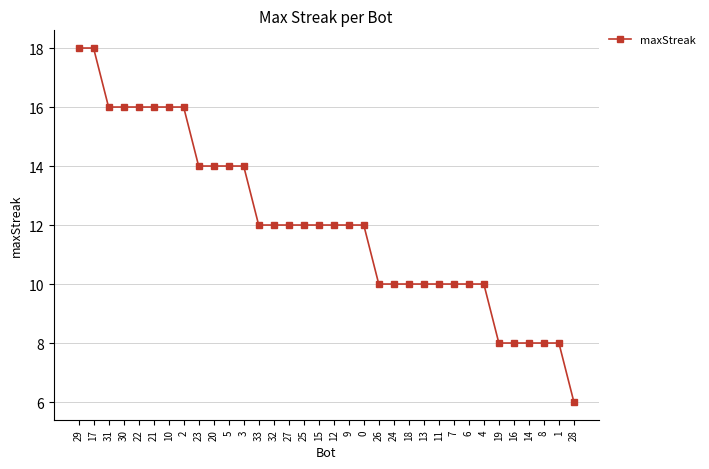

What is the difference between the values at 3 and 26?

4